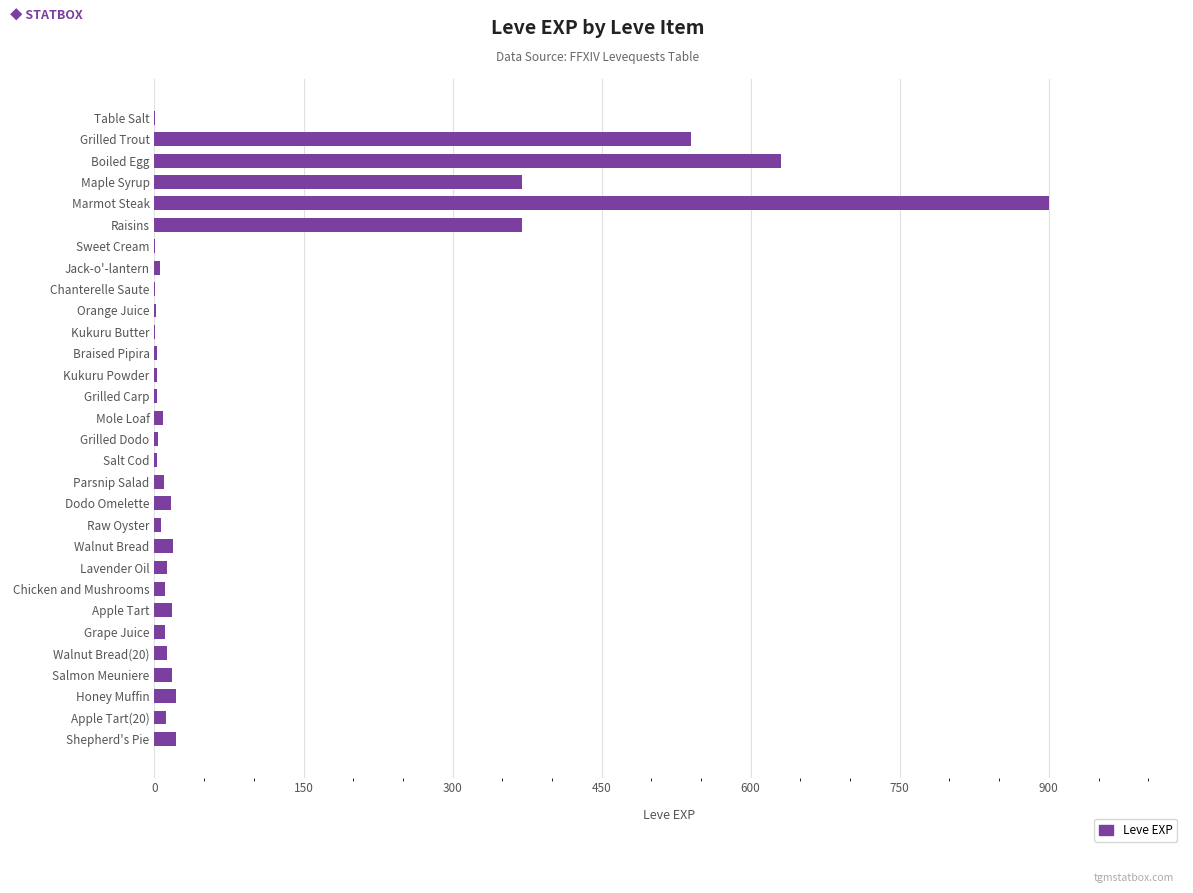

Which label corresponds to the largest value in the chart?

Marmot Steak